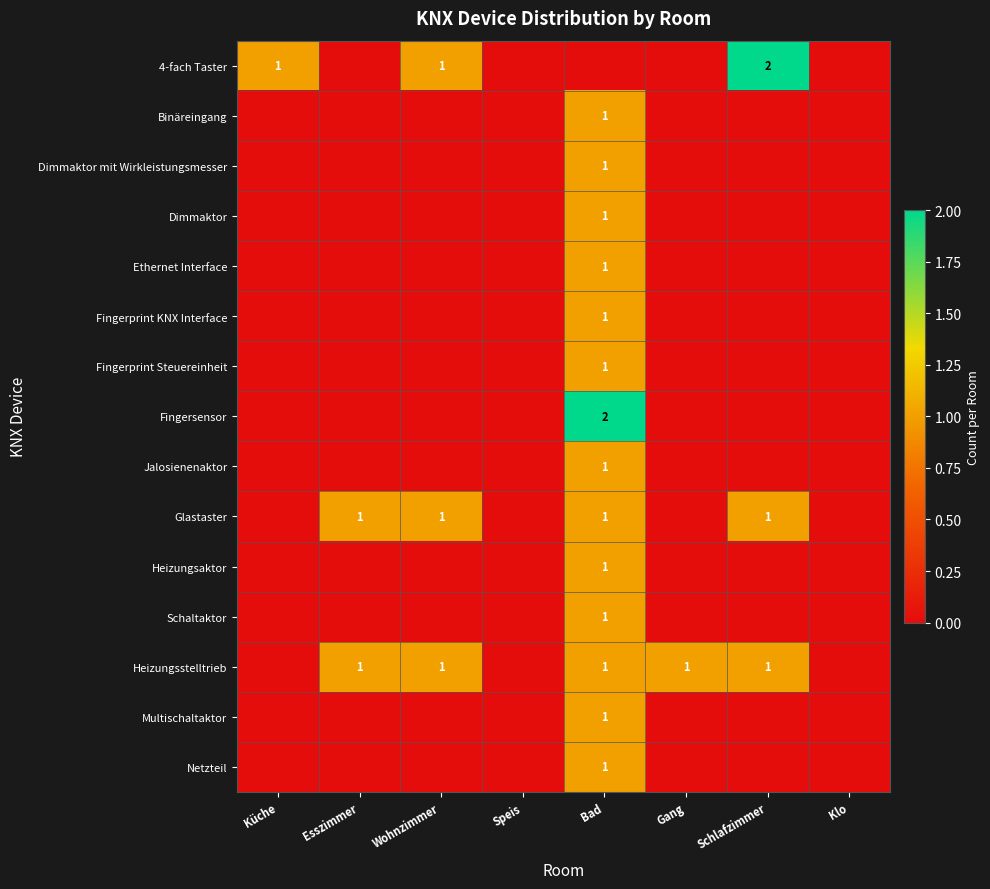

Which series has the largest total across all categories?

Heizungsstelltrieb